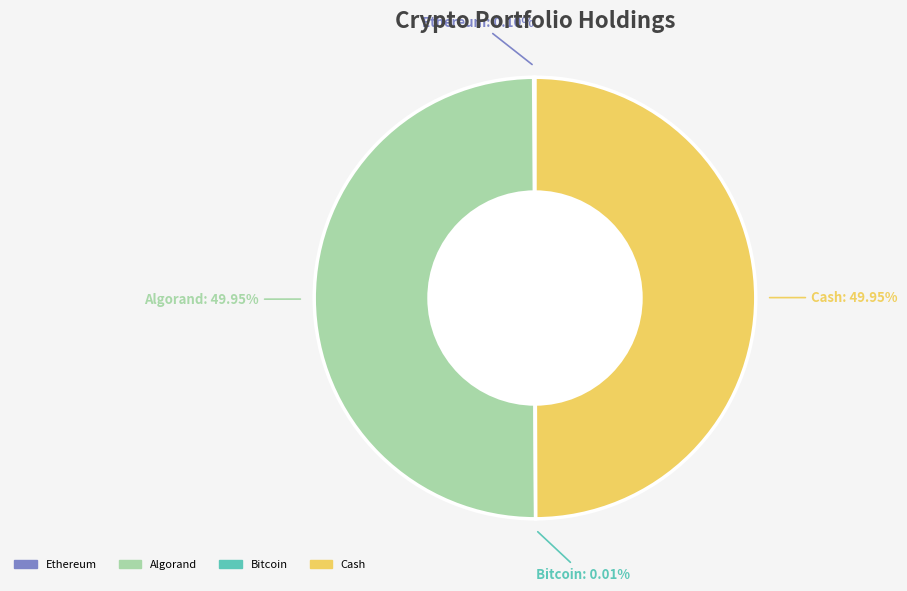

To the nearest percent, what is the difference between the largest and smallest slice percentages?

50%